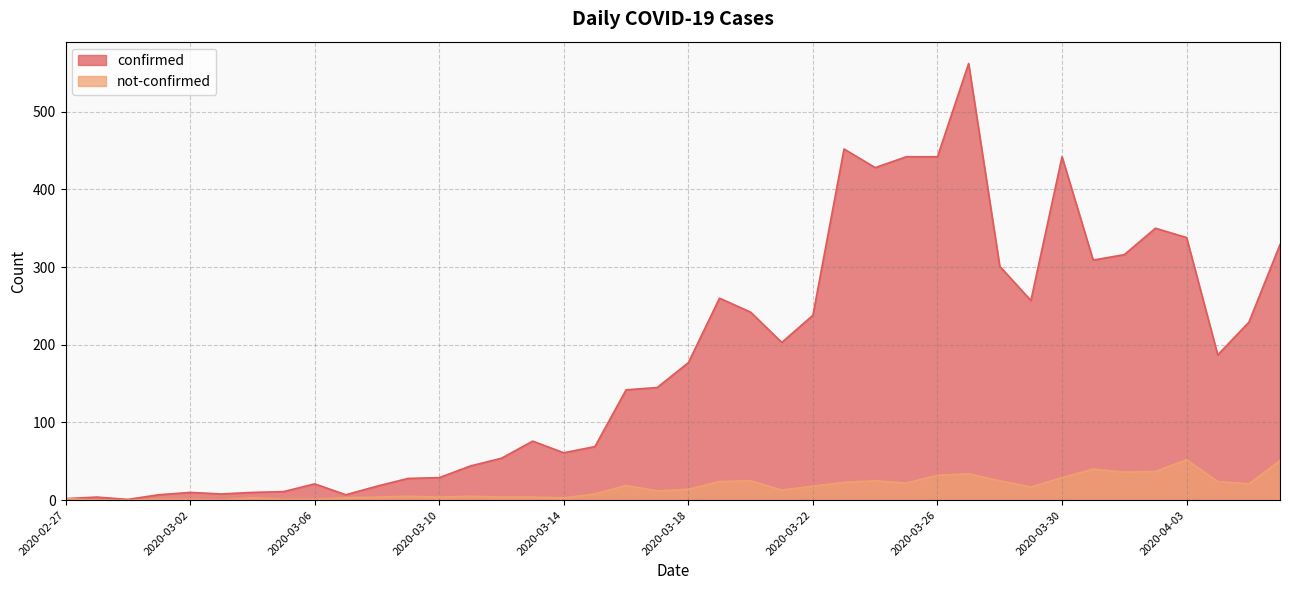

Which series has the largest range (max minus min)?

confirmed